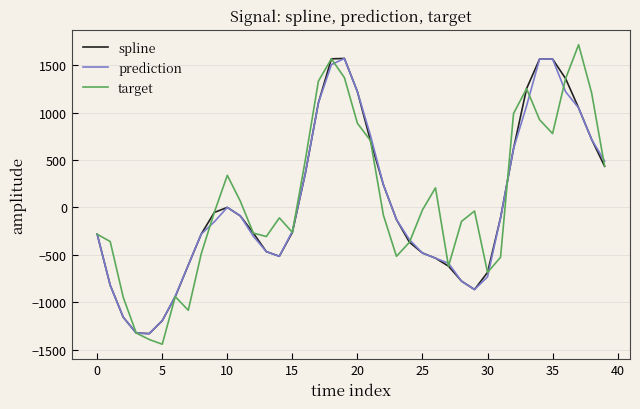

What is the maximum value shown in the chart?

1717.7